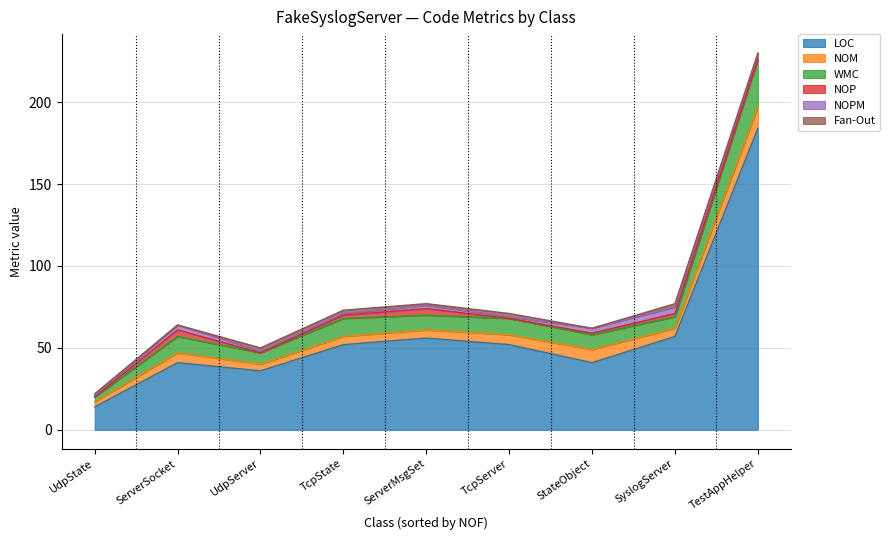

At which category is the sum across all series the highest?

TestAppHelper